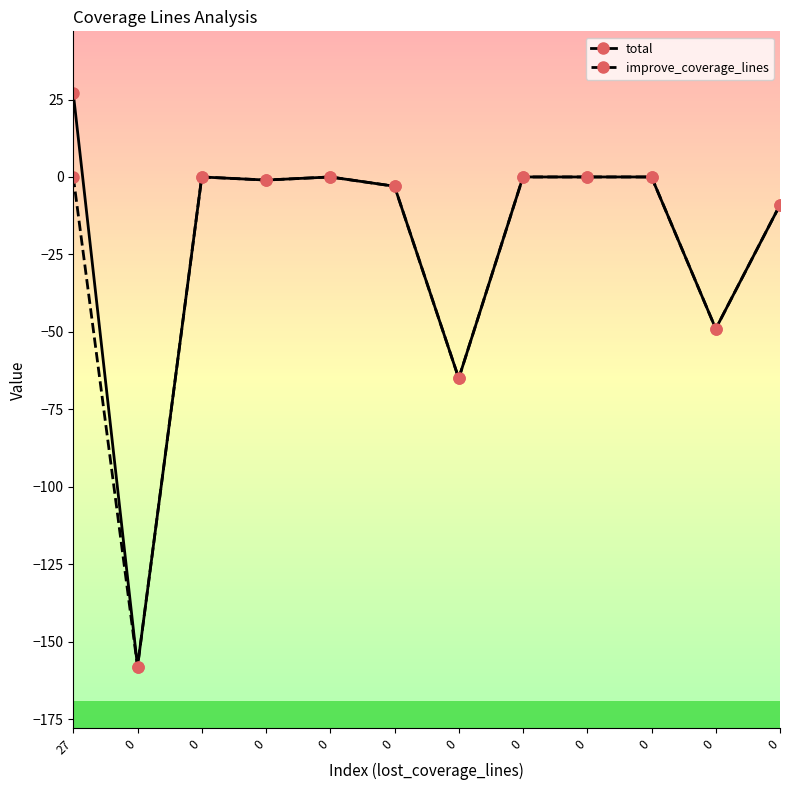

How many lines are shown in the chart?

2